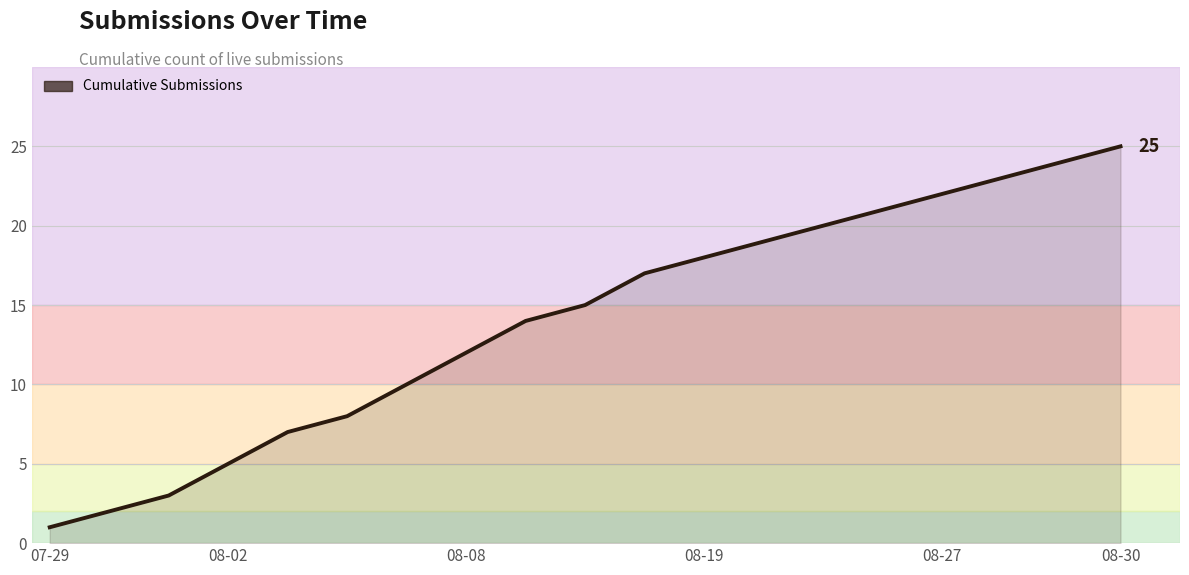

What is the maximum value shown in the chart?

25